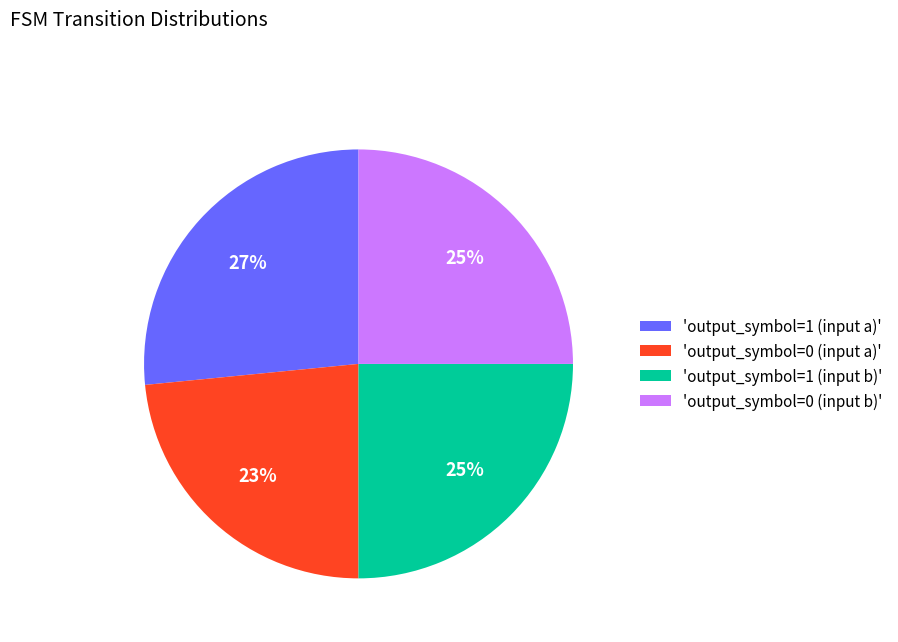

To the nearest percent, what is the combined percentage of 'output_symbol=0 (input a)' and 'output_symbol=1 (input b)'?

48%